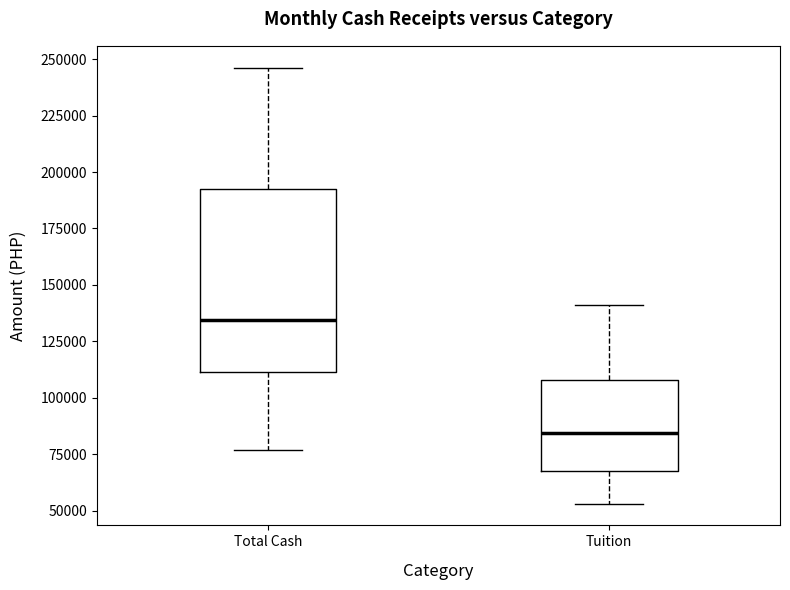

Reading left to right, read every box against the y-axis: the position of its median line, the range the box covers, and the ends of its whiskers. The values are not printed on the chart, so give them approximately, as read against the axis.

Total Cash: median 135000, box 110000 to 190000, whiskers 75000 to 245000
Tuition: median 85000, box 65000 to 110000, whiskers 55000 to 140000